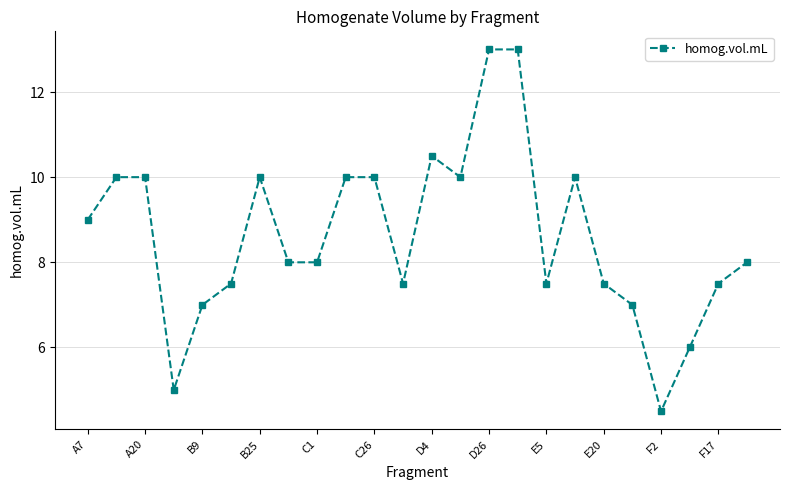

What is the sum of all values?

206.5